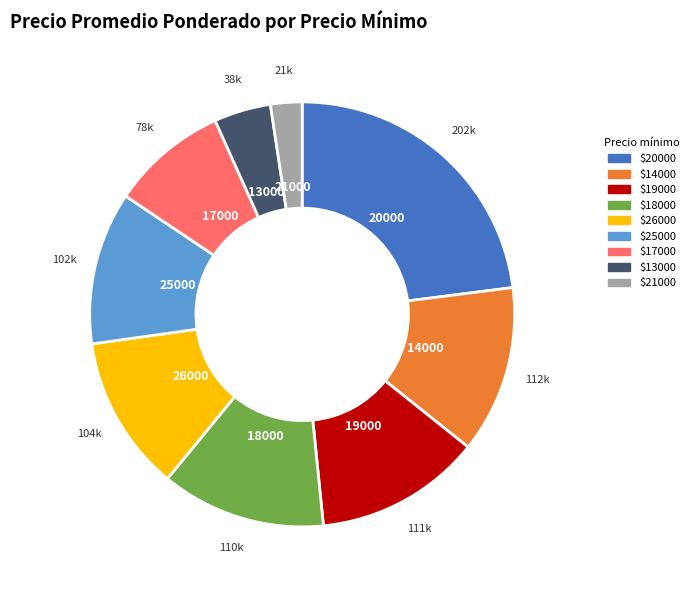

Is there any slice that represents more than half of the pie?

No